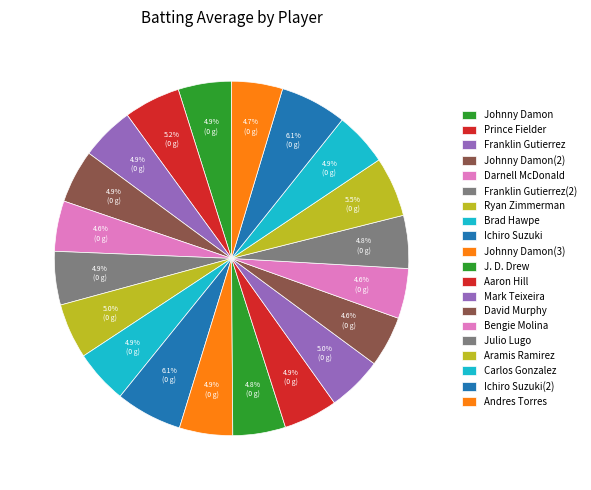

How many slices are in this pie chart?

20